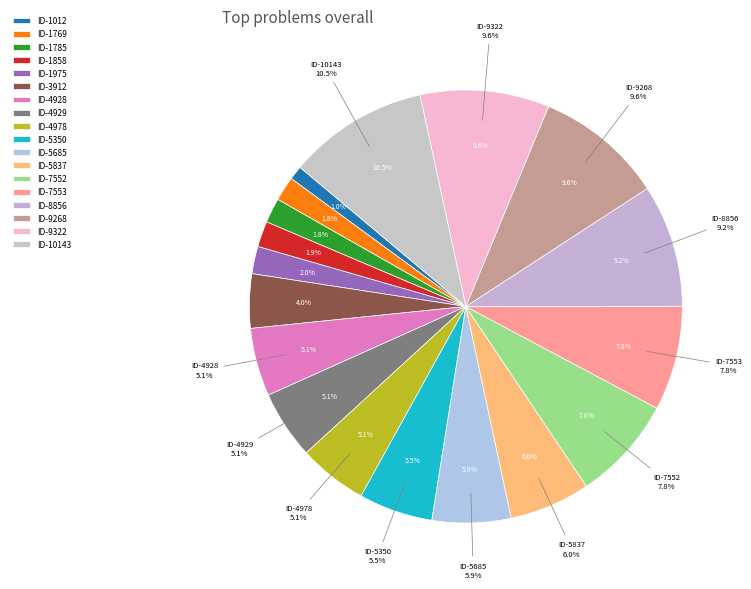

What percentage is the 4929 slice, to the nearest percent?

5%